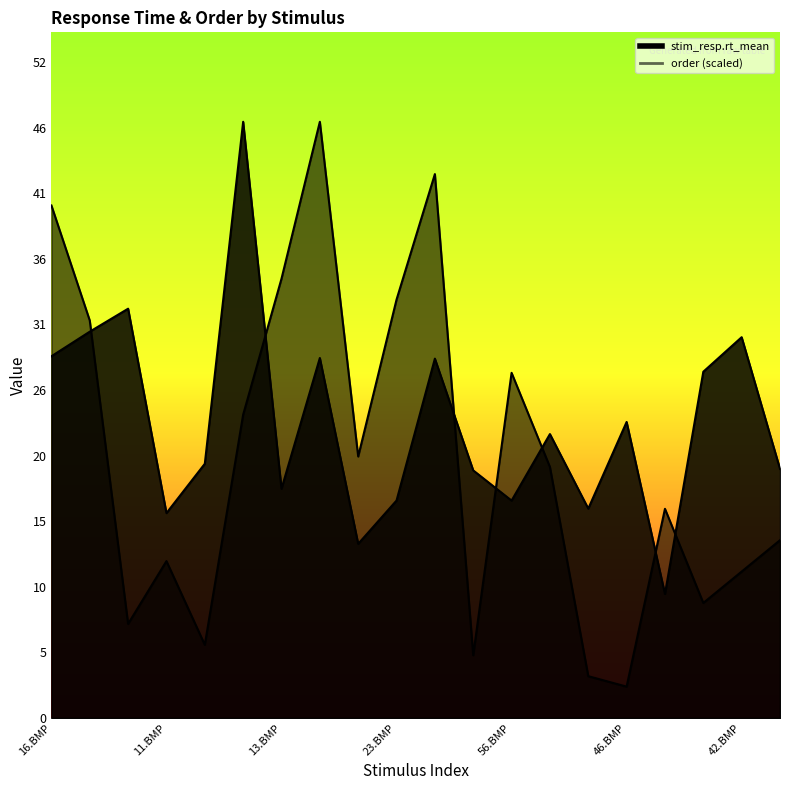

What is the highest value of the stim_resp.rt_mean series?

47.4